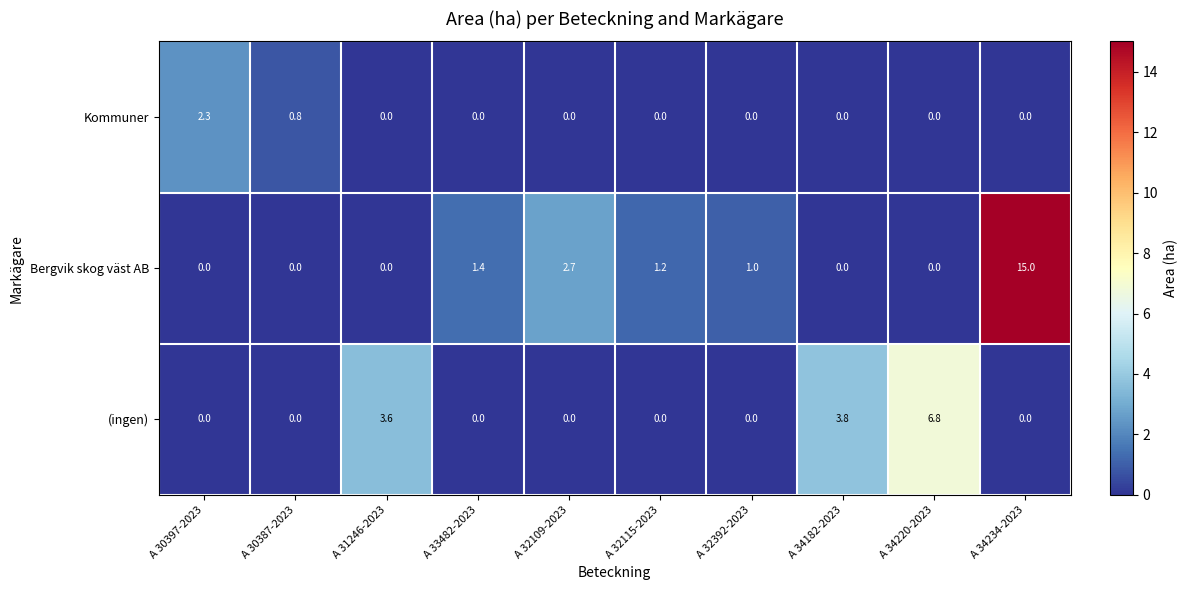

How many values in the (ingen) series exceed 0?

3